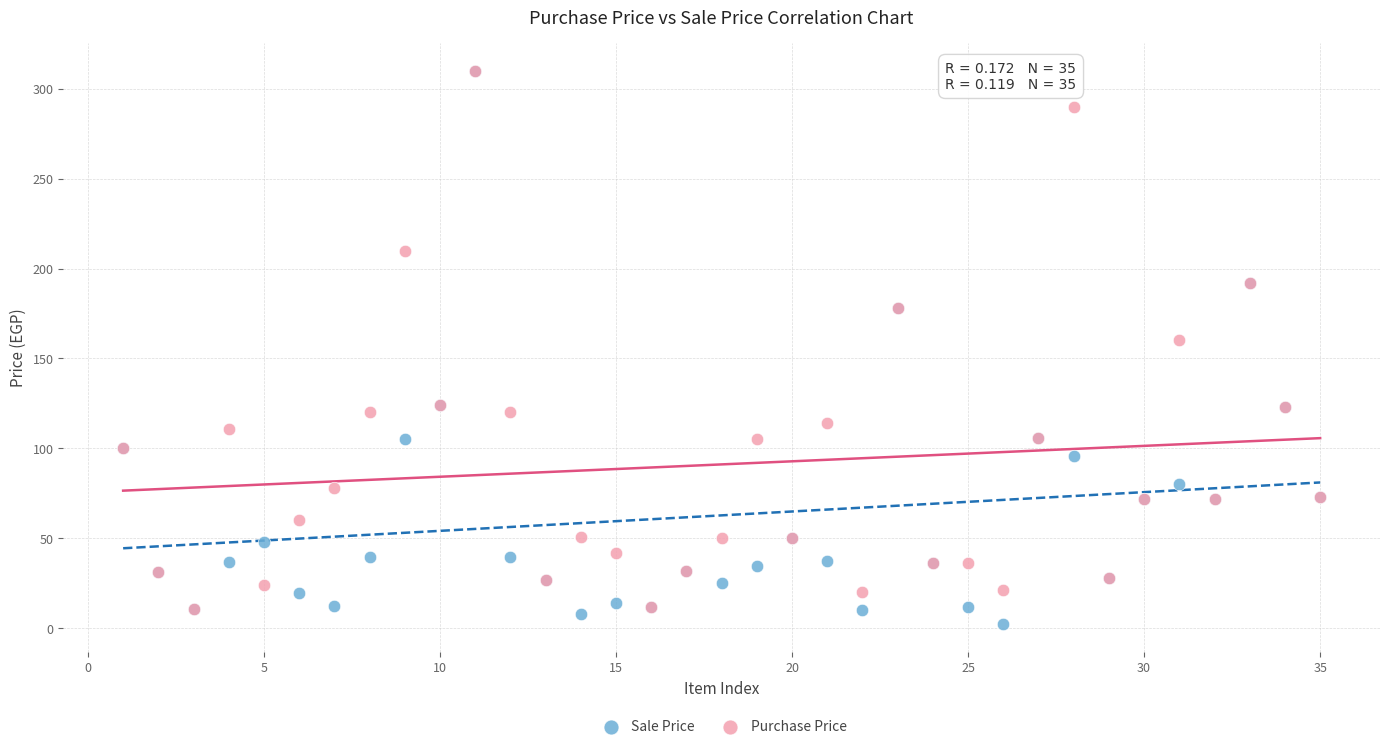

In the Sale Price series, what Y value is closest to 156?

178.0